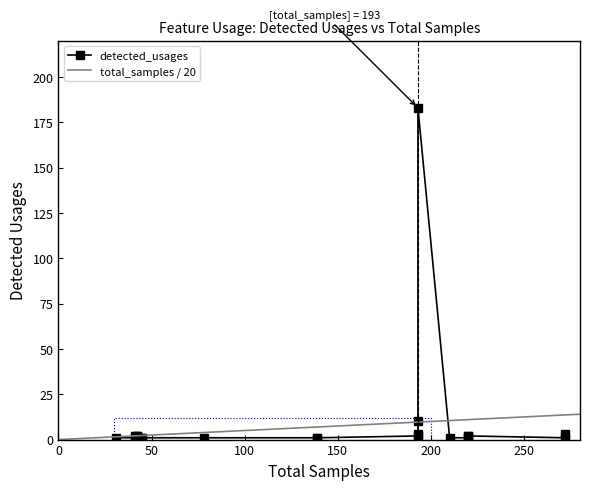

What is the highest value of the total_samples / 20 series?

14.0